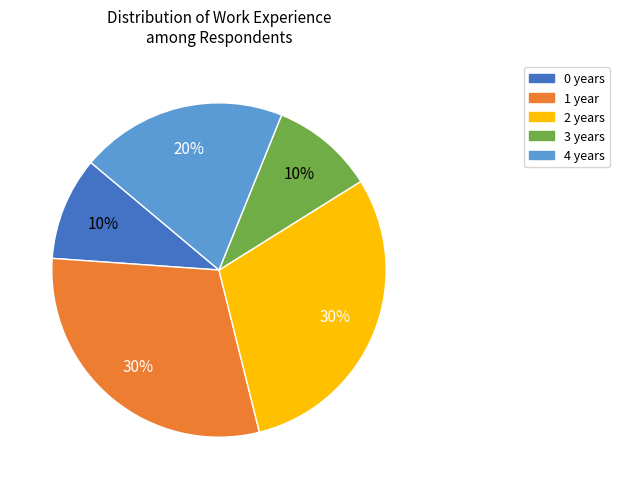

To the nearest percent, what is the difference between the largest and smallest slice percentages?

20%